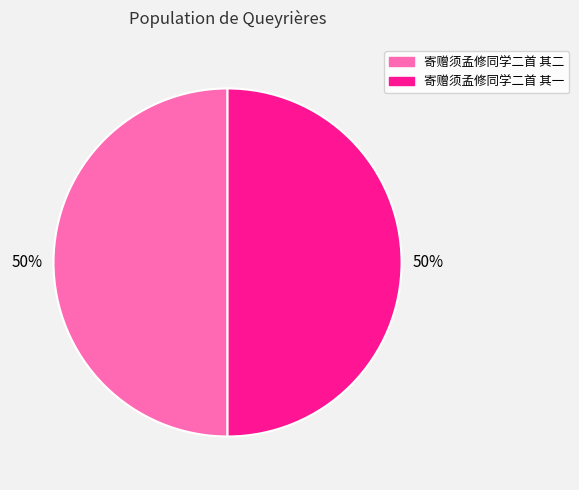

To the nearest percent, what percentage of the pie is 寄赠须孟修同学二首 其一?

50%